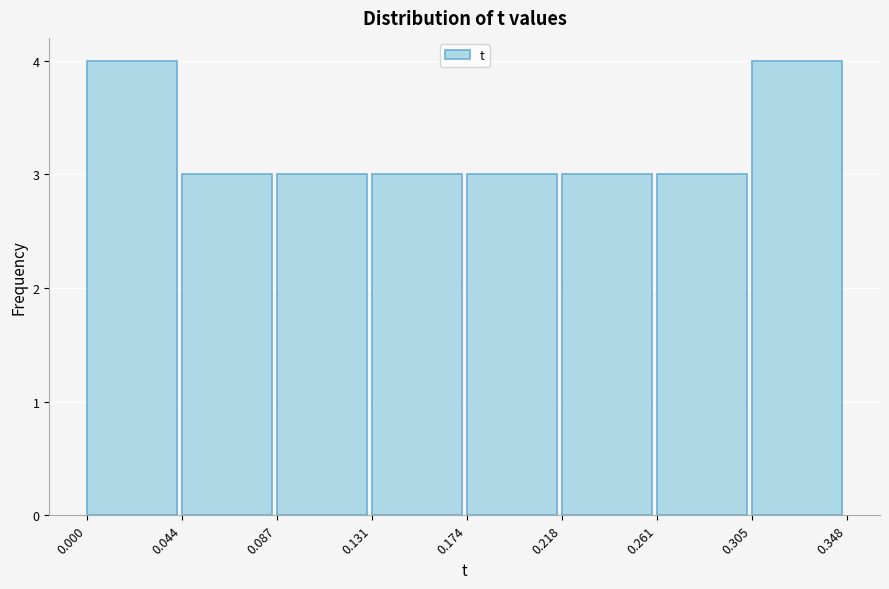

Reading left to right, transcribe this chart: for each bar, give the range it covers on the x-axis and its height. The values are not printed on the chart, so give them approximately, as read against the axis.

0.000 to 0.044: 4
0.044 to 0.087: 3
0.087 to 0.131: 3
0.131 to 0.174: 3
0.174 to 0.218: 3
0.218 to 0.261: 3
0.261 to 0.305: 3
0.305 to 0.348: 4